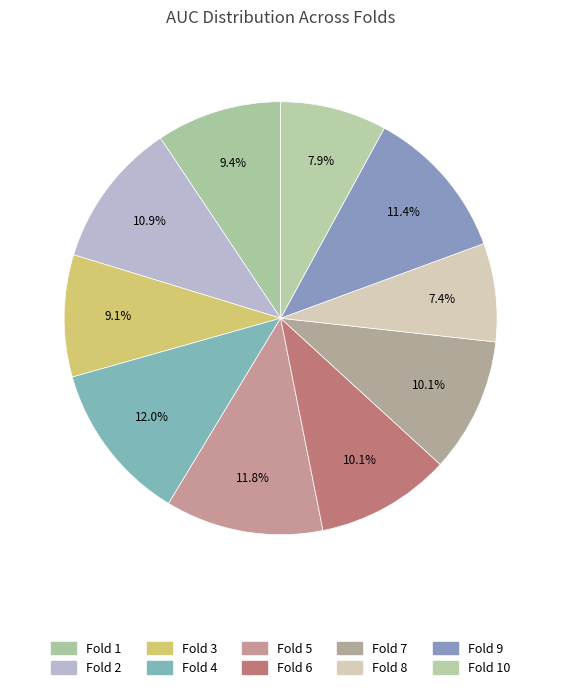

How many slices are in this pie chart?

10